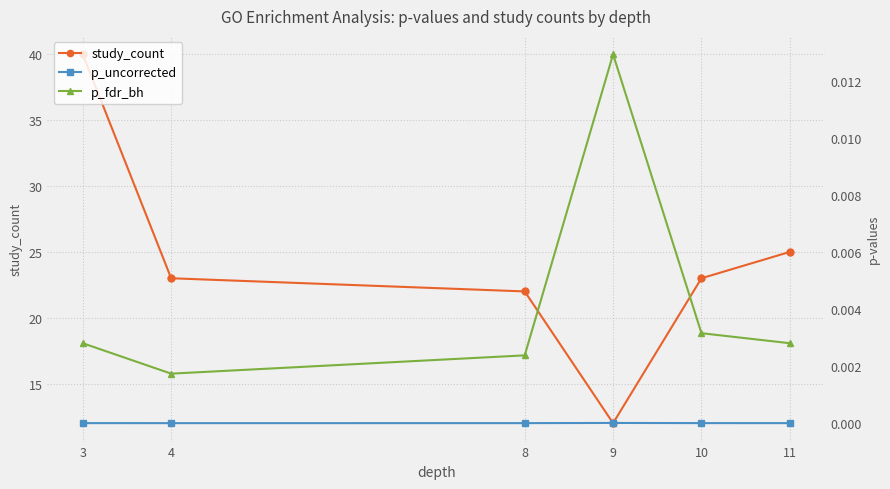

Reading left to right, what are all the values shown in this chart?

study_count: 40.0	23.0	22.0	12.0	23.0	25.0
p_uncorrected: 0.0	0.0	0.0	0.0	0.0	0.0
p_fdr_bh: 0.0	0.0	0.0	0.0	0.0	0.0